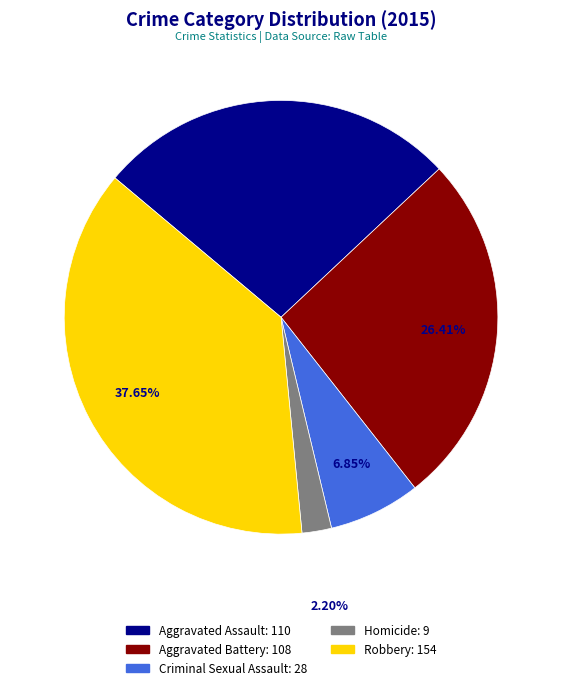

Is Robbery the majority of the pie?

No